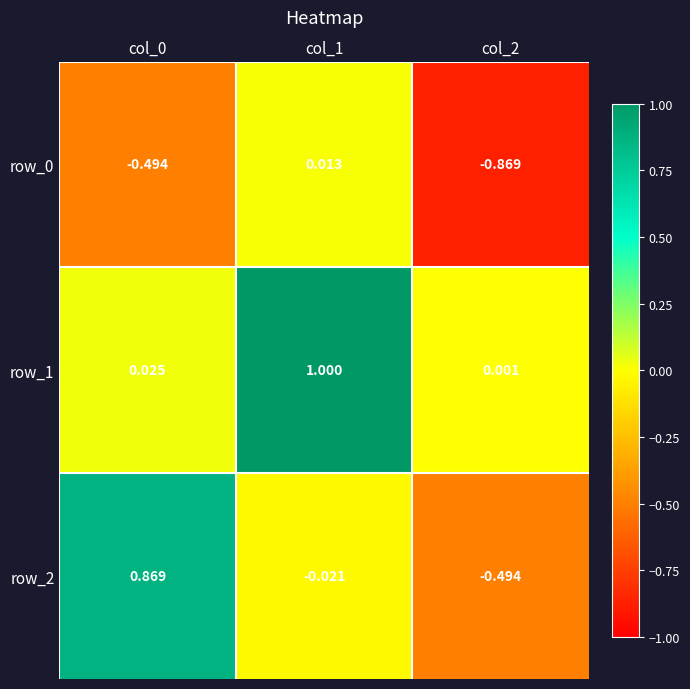

The row_2 series shows 0.3 at col_0. True or false?

False